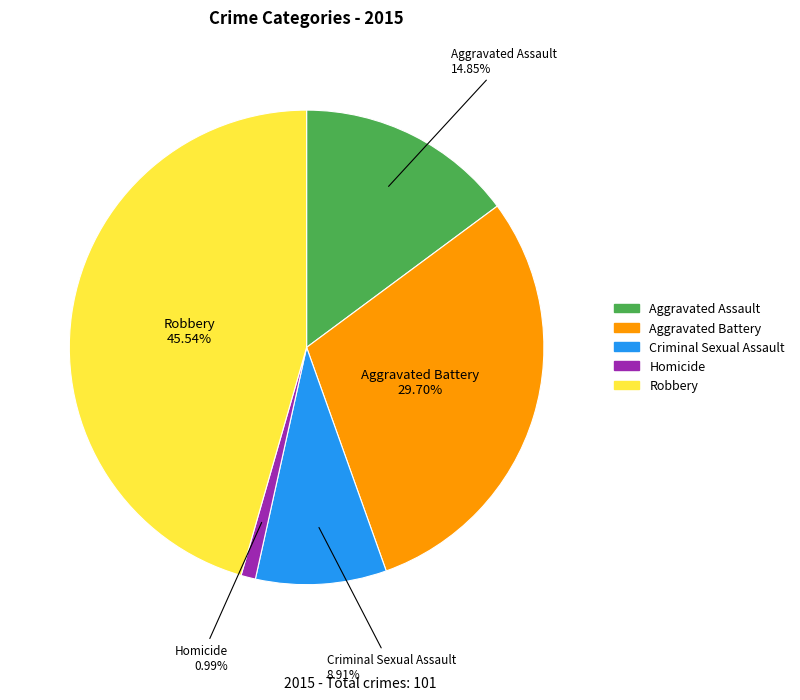

To the nearest percent, what portion does Aggravated Assault represent?

15%